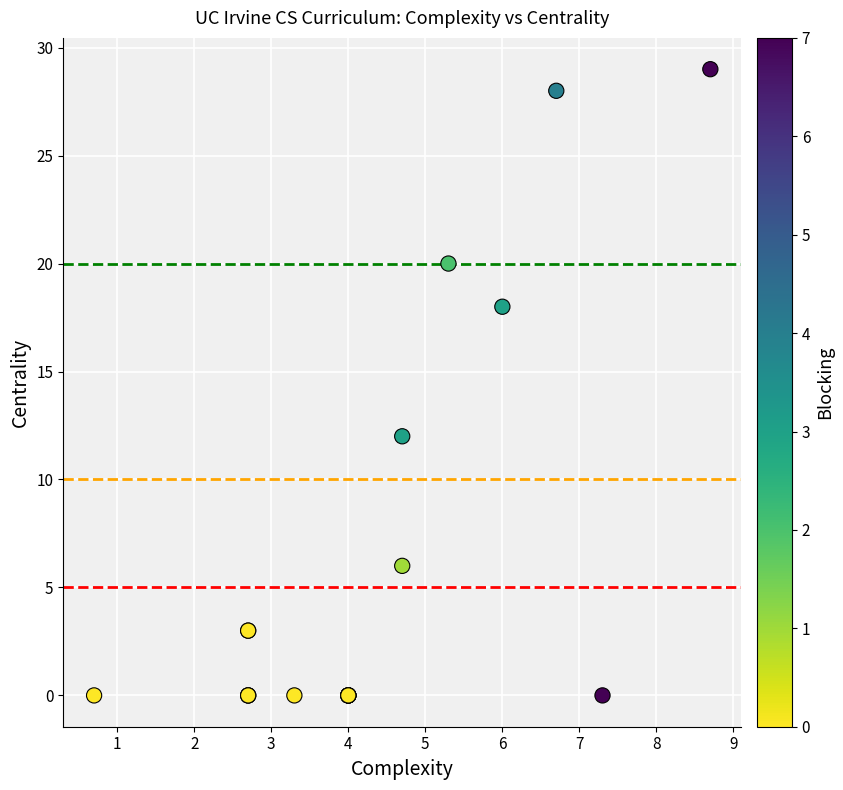

What Y value in the scatter plot is closest to 14?

12